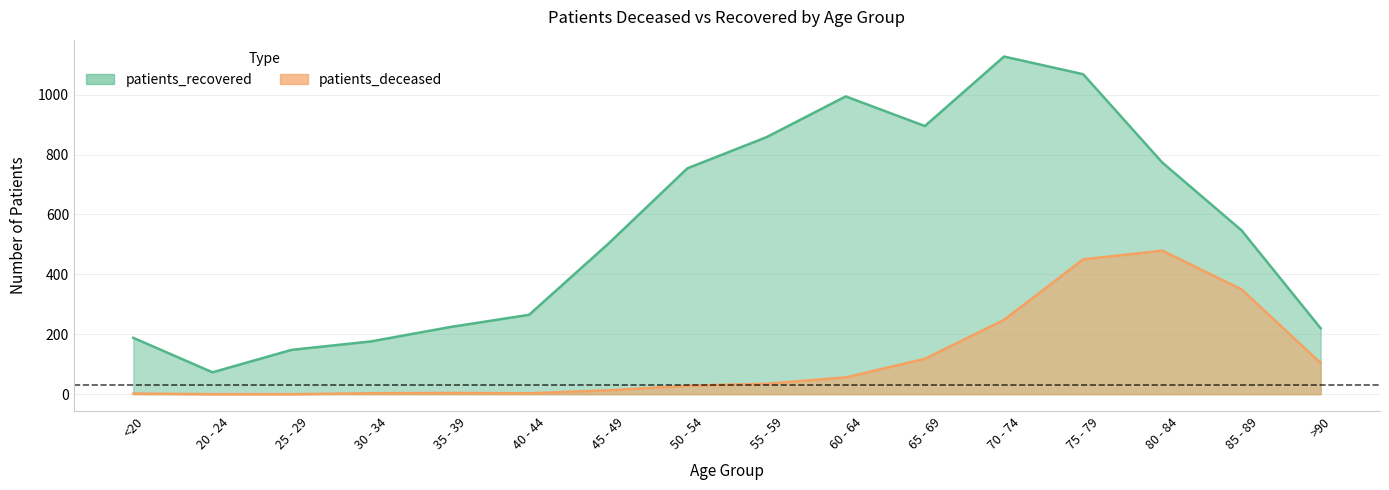

Which series has the largest range (max minus min)?

patients_recovered